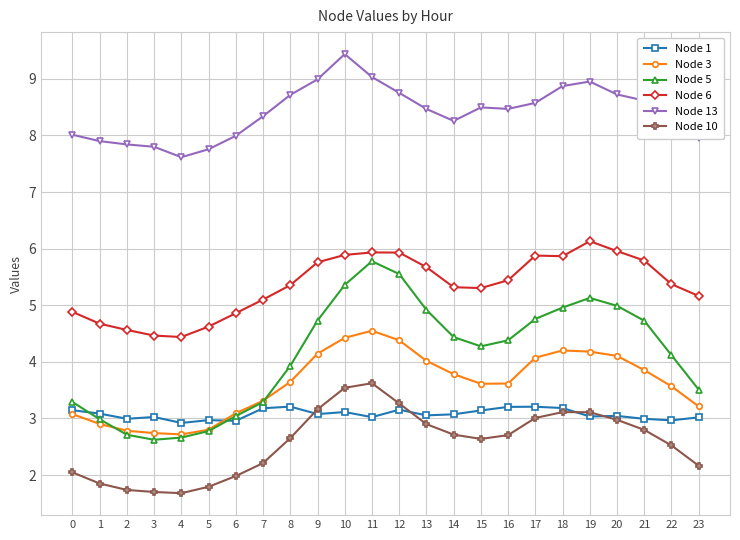

How many lines are shown in the chart?

6